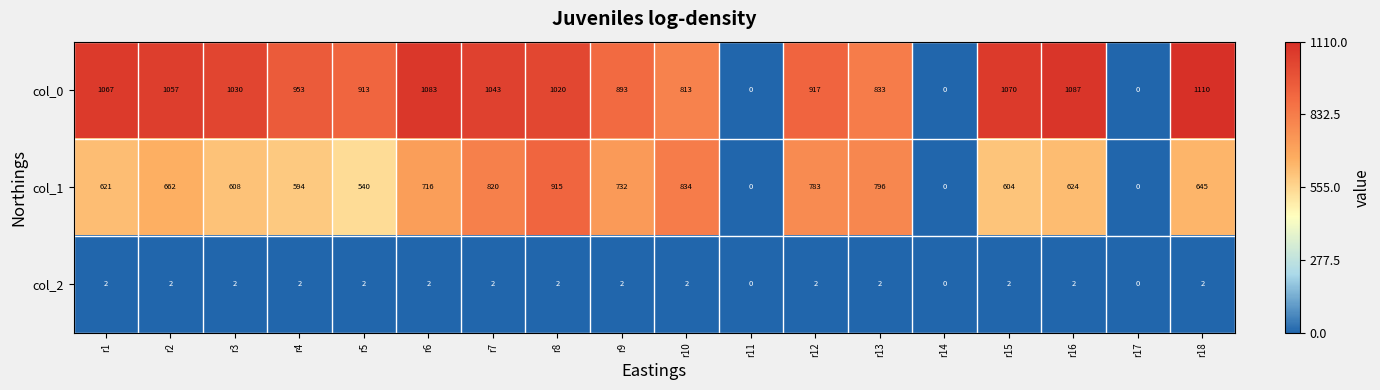

At which label is col_1 closest to 457?

r5